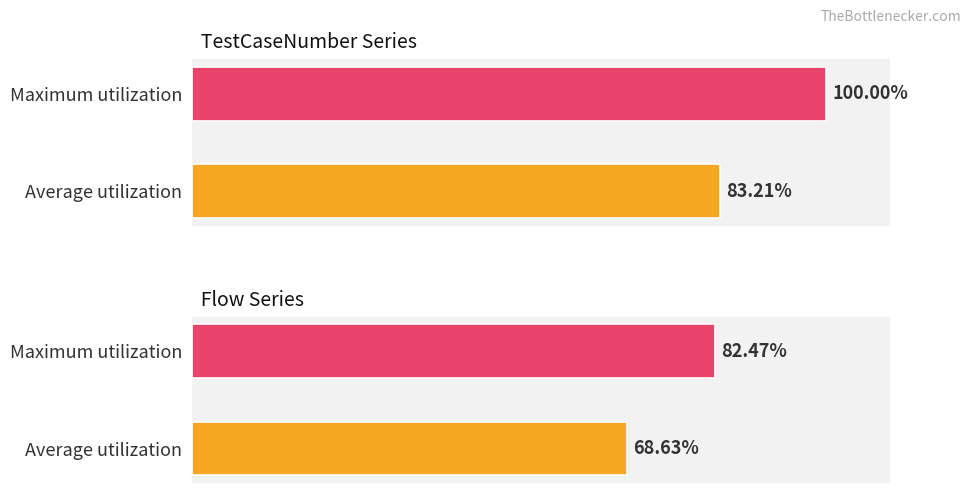

List the series in order of their overall mean, highest first.

TestCaseNumber, Flow